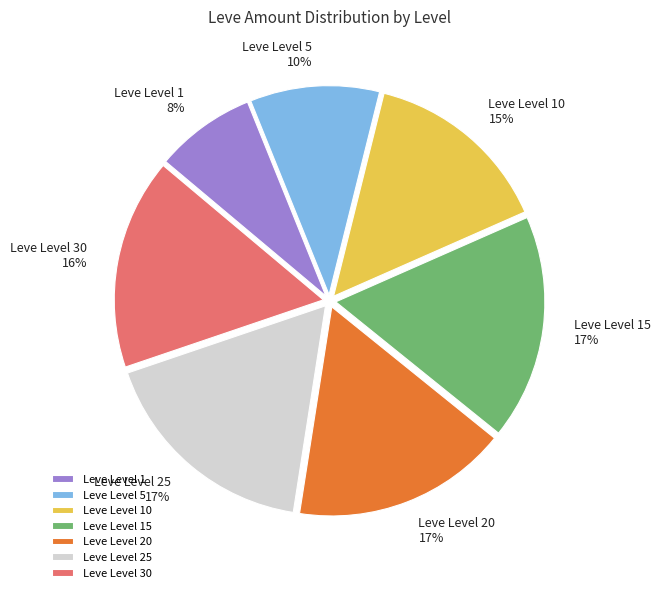

Is Leve Level 10 15% the majority of the pie?

No